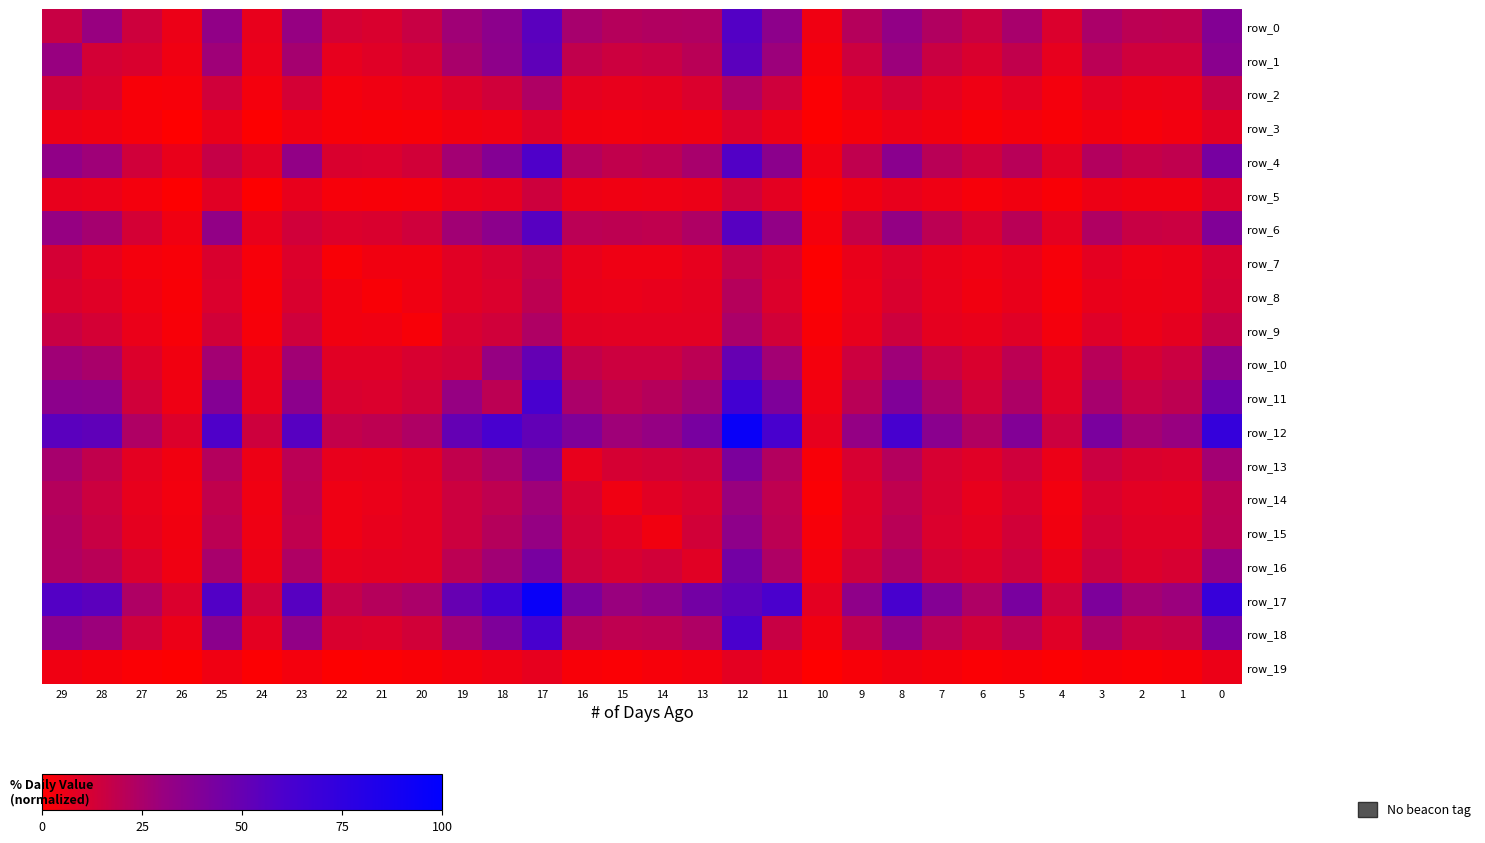

How many values in the row_4 series are below 20?

15